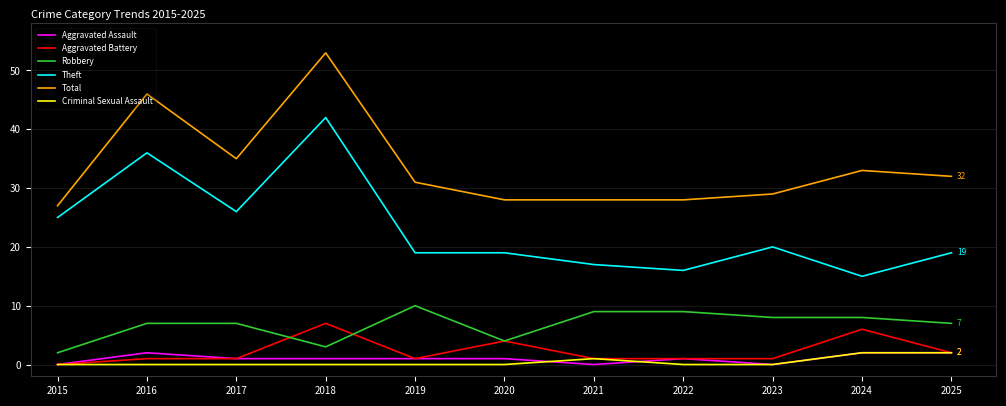

Is it true that Total equals 55 at 2025?

False